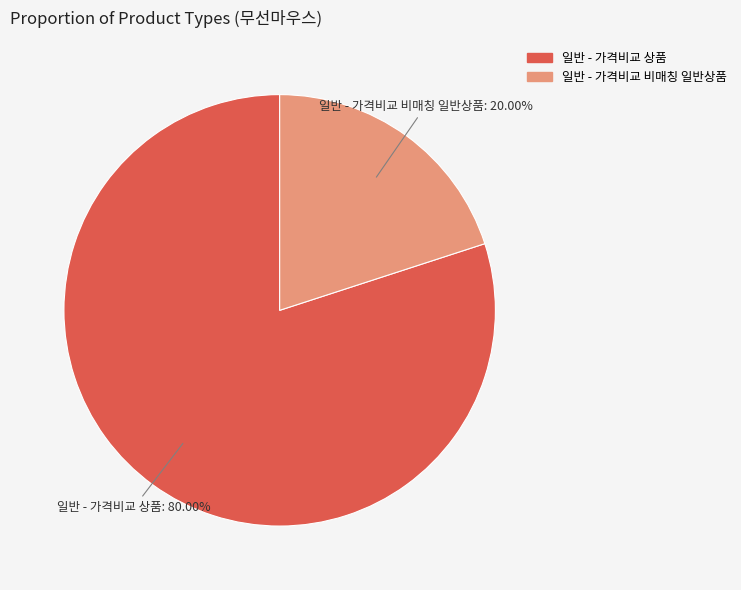

To the nearest percent, what is the difference between the 일반 - 가격비교 비매칭 일반상품 and 일반 - 가격비교 상품 slice percentages?

60%